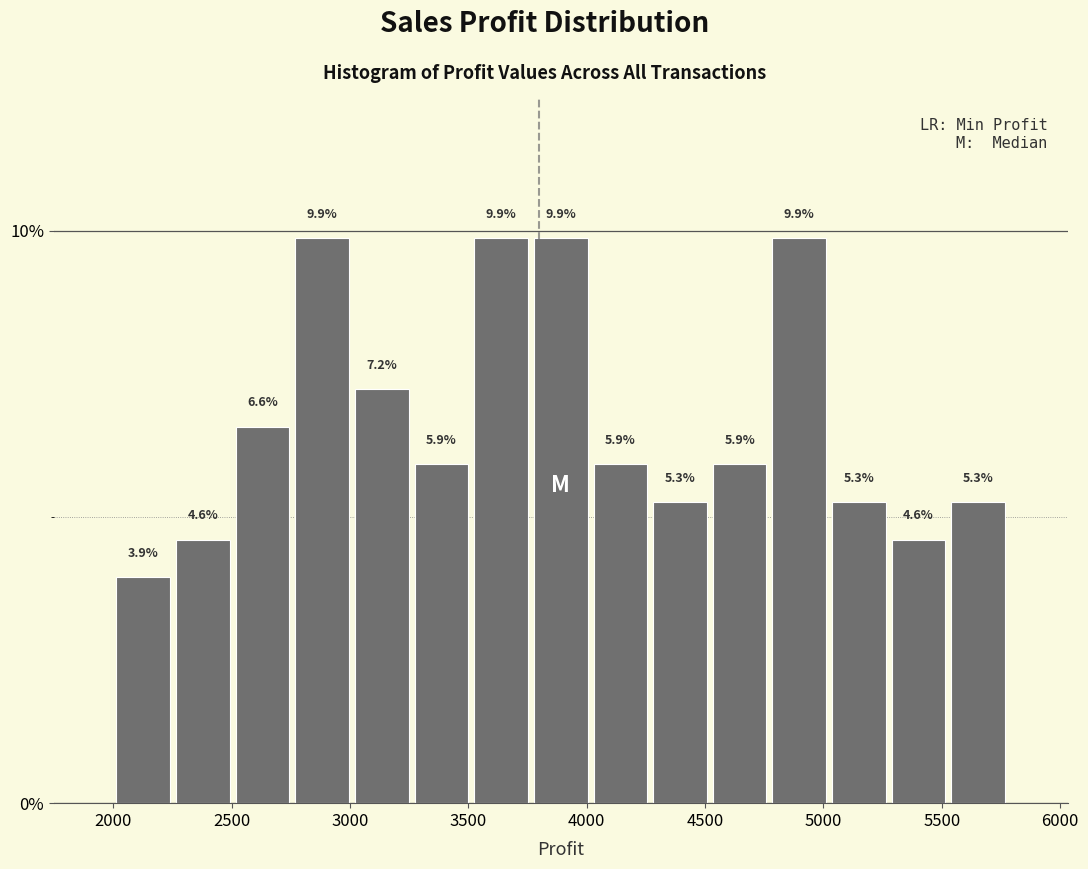

Reading left to right, list every bar in this chart as the range it spans on the x-axis followed by its height. The bar edges are not printed on the chart, so give them approximately, as read against the axis.

2000 to 2250: 3.9
2250 to 2500: 4.6
2500 to 2750: 6.6
2750 to 3000: 9.9
3000 to 3250: 7.2
3250 to 3500: 5.9
3500 to 3750: 9.9
3750 to 4000: 9.9
4000 to 4250: 5.9
4250 to 4500: 5.3
4500 to 4750: 5.9
4750 to 5000: 9.9
5000 to 5300: 5.3
5300 to 5550: 4.6
5550 to 5800: 5.3